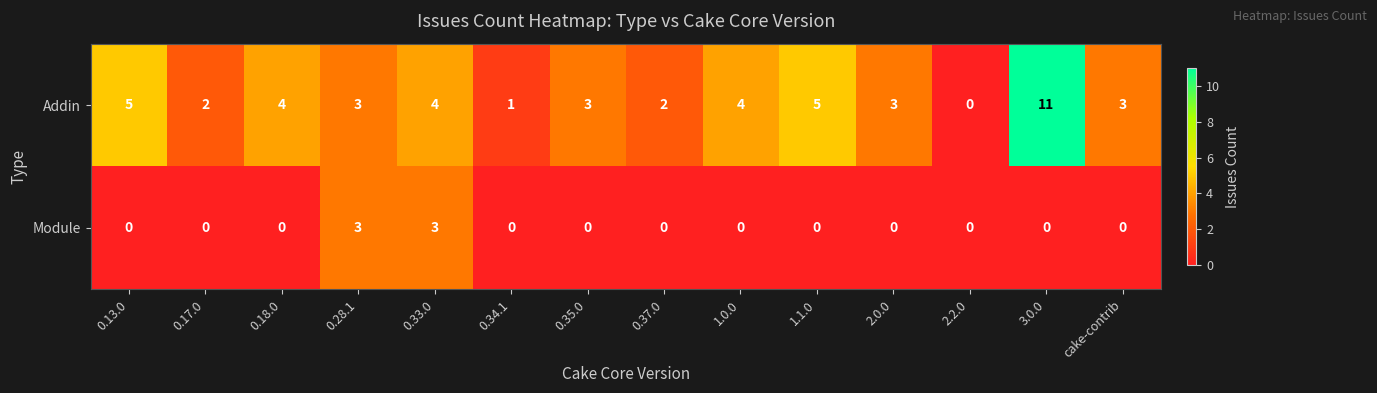

The value of Module at 2.2.0 is 2. True or false?

False